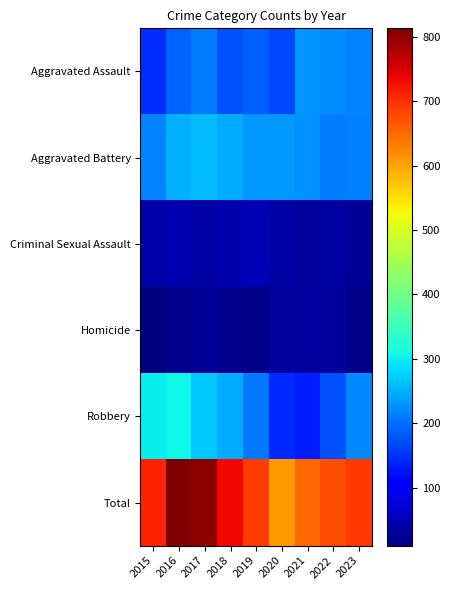

Reading left to right, what are all the values shown in this chart?

Aggravated Assault: 2015=146	2016=191	2017=209	2018=176	2019=187	2020=169	2021=229	2022=221	2023=217
Aggravated Battery: 2015=215	2016=250	2017=258	2018=246	2019=231	2020=230	2021=224	2022=208	2023=211
Criminal Sexual Assault: 2015=39	2016=46	2017=38	2018=42	2019=48	2020=37	2021=30	2022=38	2023=26
Homicide: 2015=10	2016=21	2017=27	2018=21	2019=18	2020=29	2021=34	2022=31	2023=19
Robbery: 2015=300	2016=305	2017=270	2018=247	2019=206	2020=142	2021=133	2022=175	2023=220
Total: 2015=710	2016=813	2017=802	2018=732	2019=690	2020=607	2021=650	2022=673	2023=693